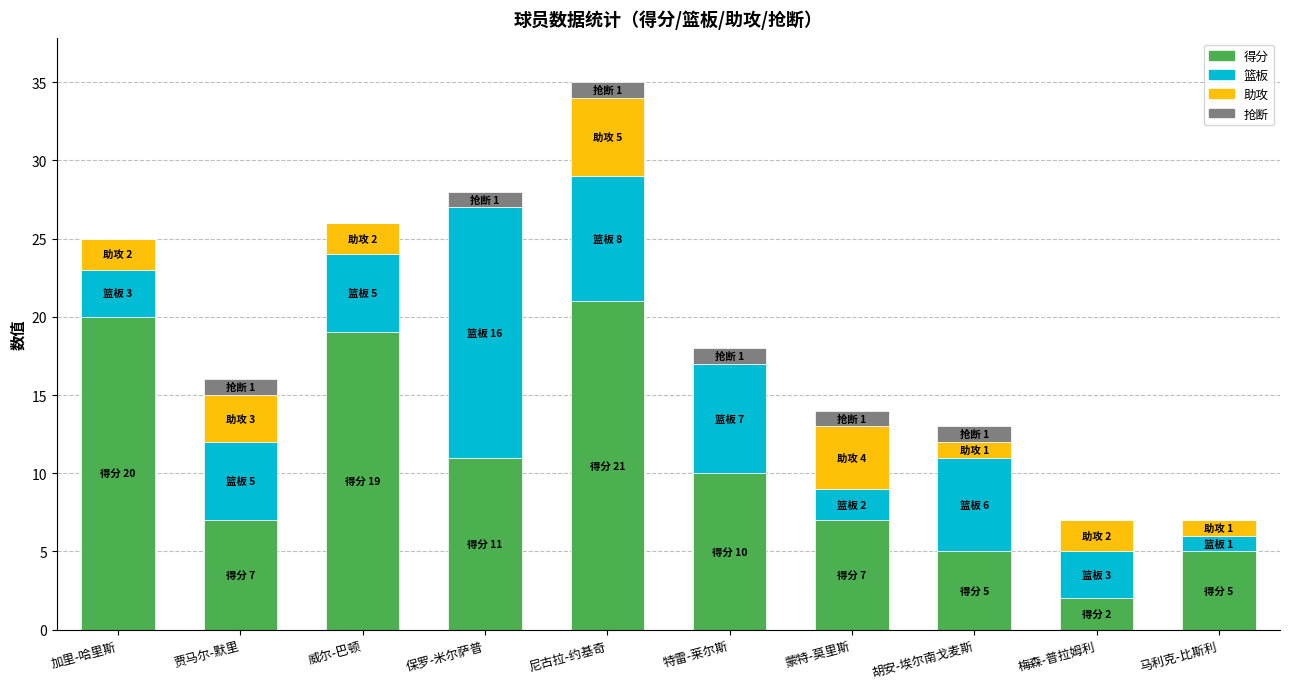

What is the total value across all series at 保罗-米尔萨普?

28